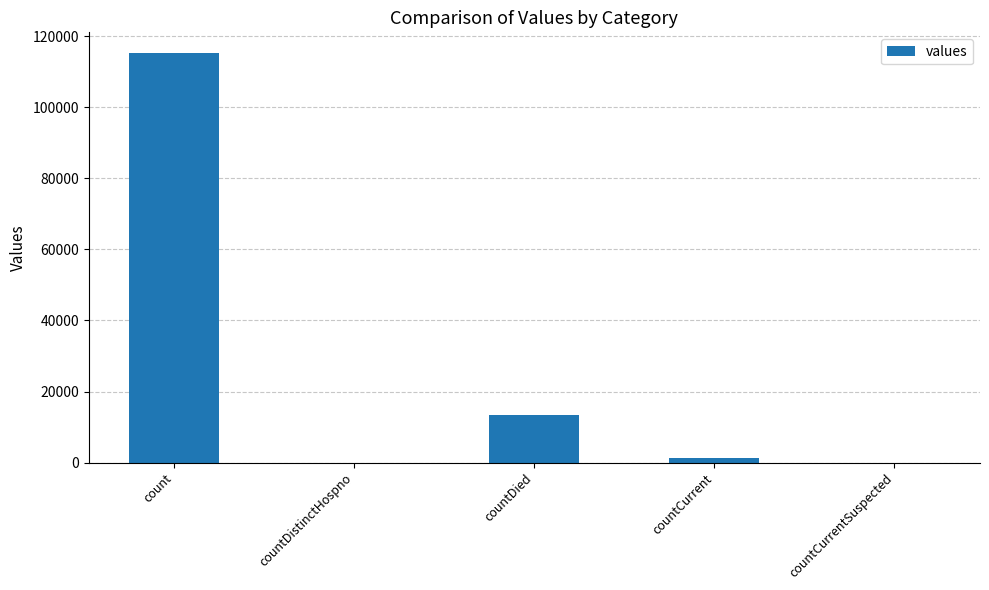

What is the approximate value at countCurrent?

1383